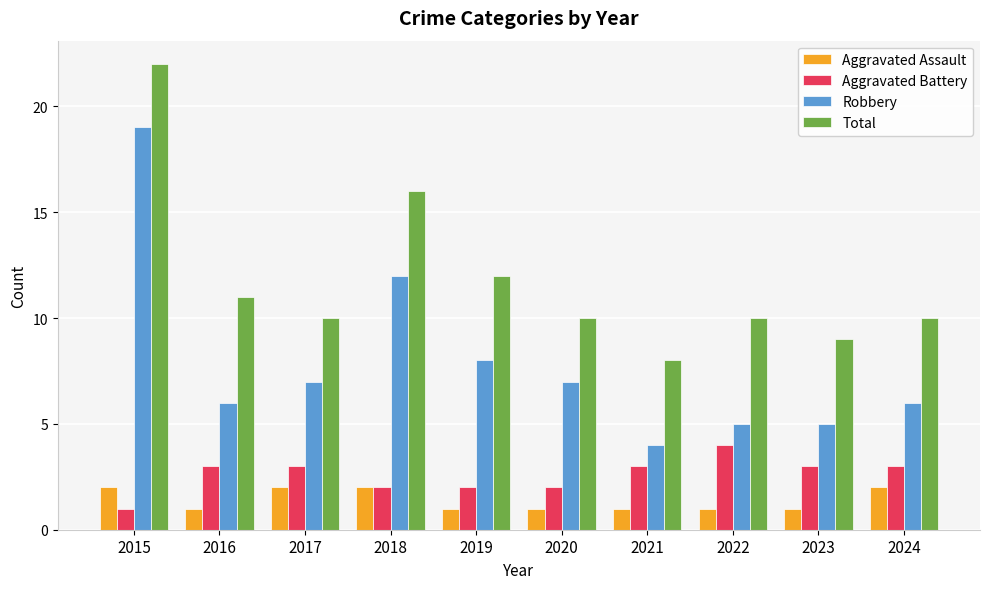

Reading left to right, extract all data points from this chart.

Aggravated Assault: 2	1	2	2	1	1	1	1	1	2
Aggravated Battery: 1	3	3	2	2	2	3	4	3	3
Robbery: 19	6	7	12	8	7	4	5	5	6
Total: 22	11	10	16	12	10	8	10	9	10